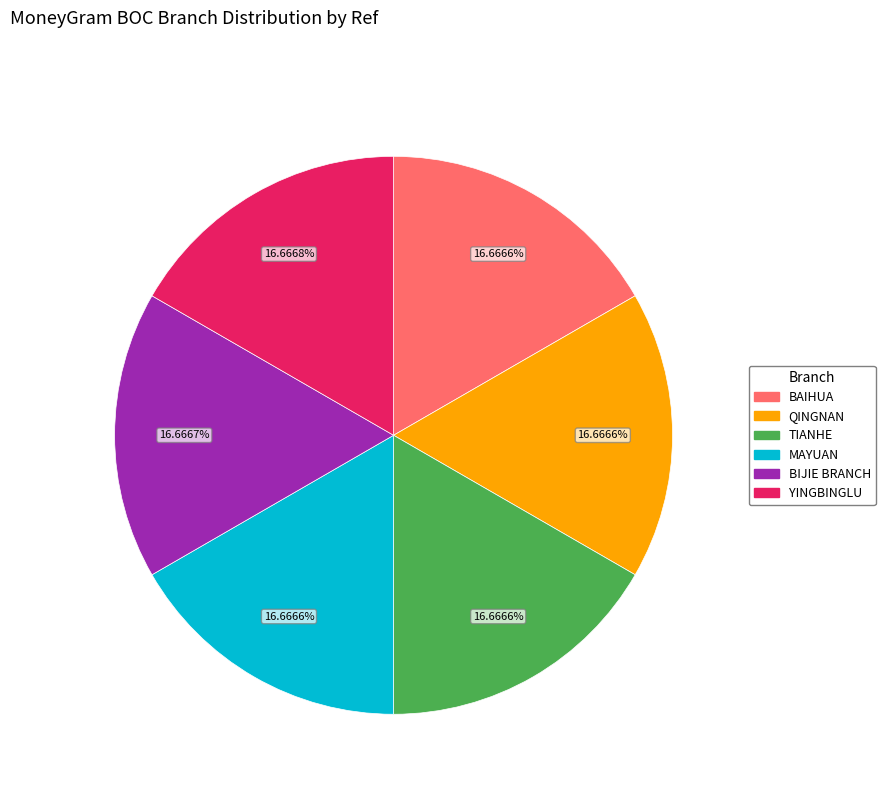

Does any single category account for the majority?

No